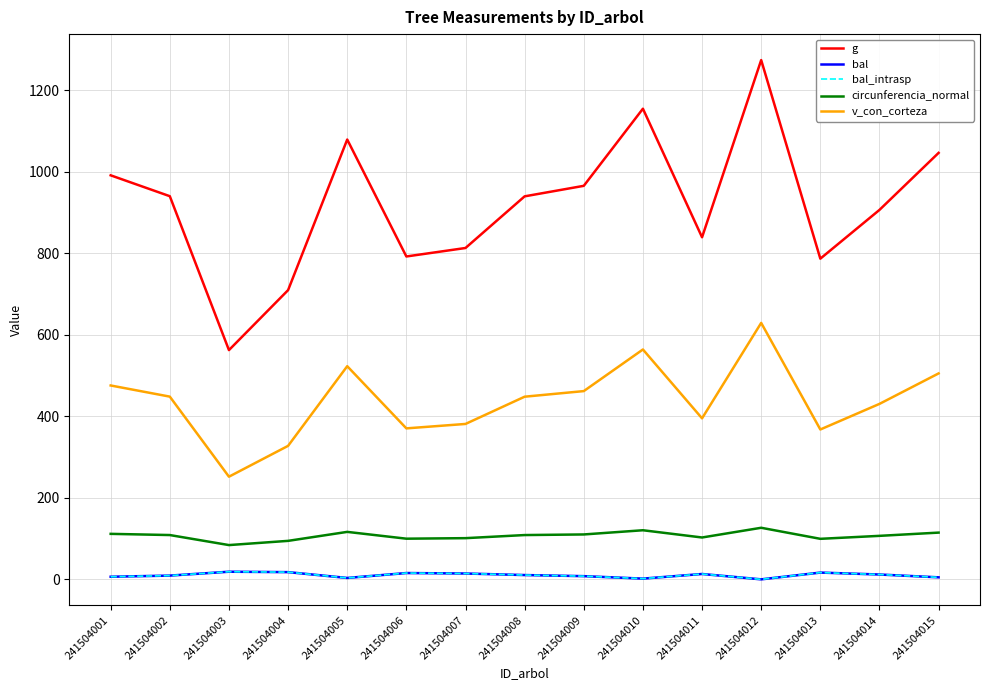

How many lines are shown in the chart?

5